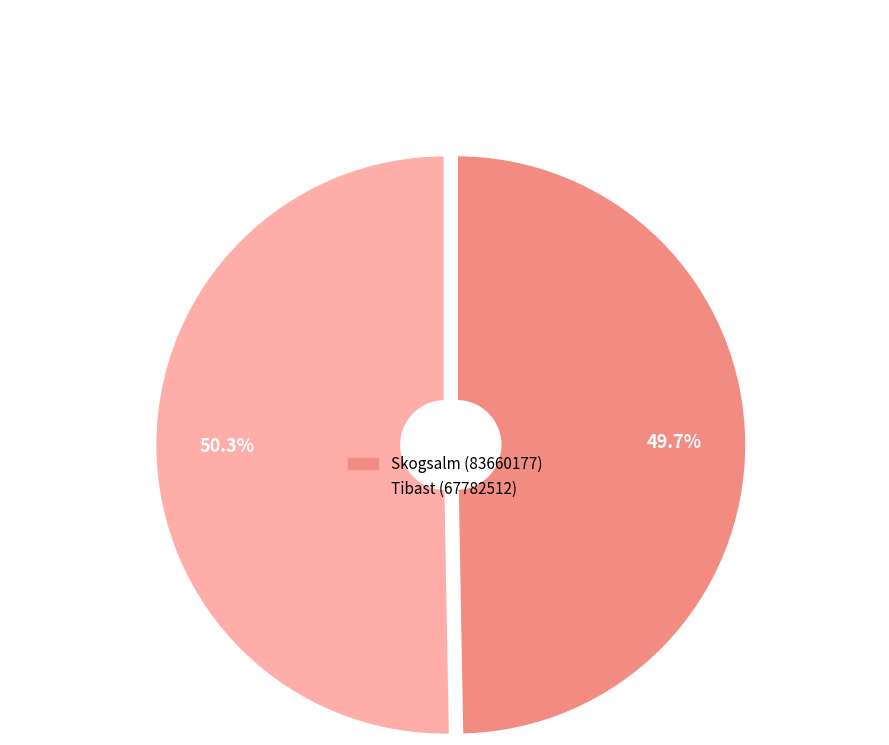

True or false: Skogsalm (83660177) accounts for 57% of the total.

False